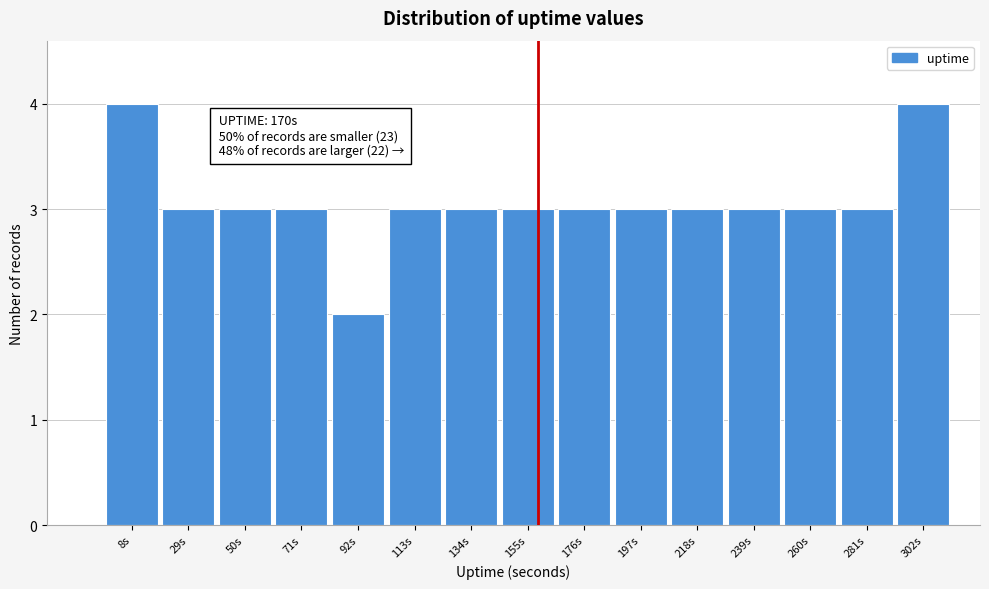

Reading left to right, list all the values displayed in this chart.

4	3	3	3	2	3	3	3	3	3	3	3	3	3	4